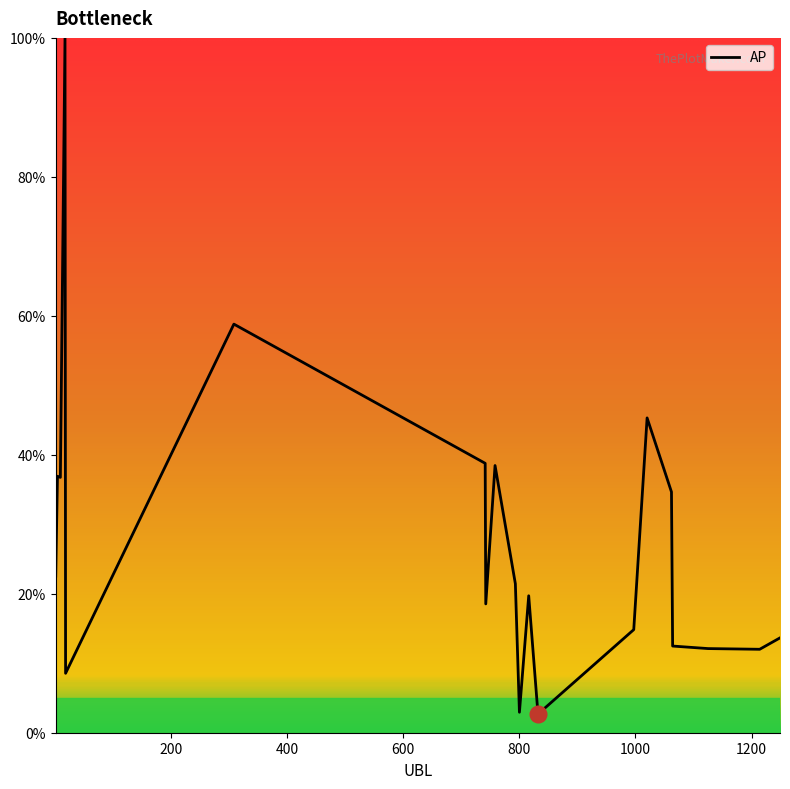

What is the difference between the maximum and minimum values?

97.3